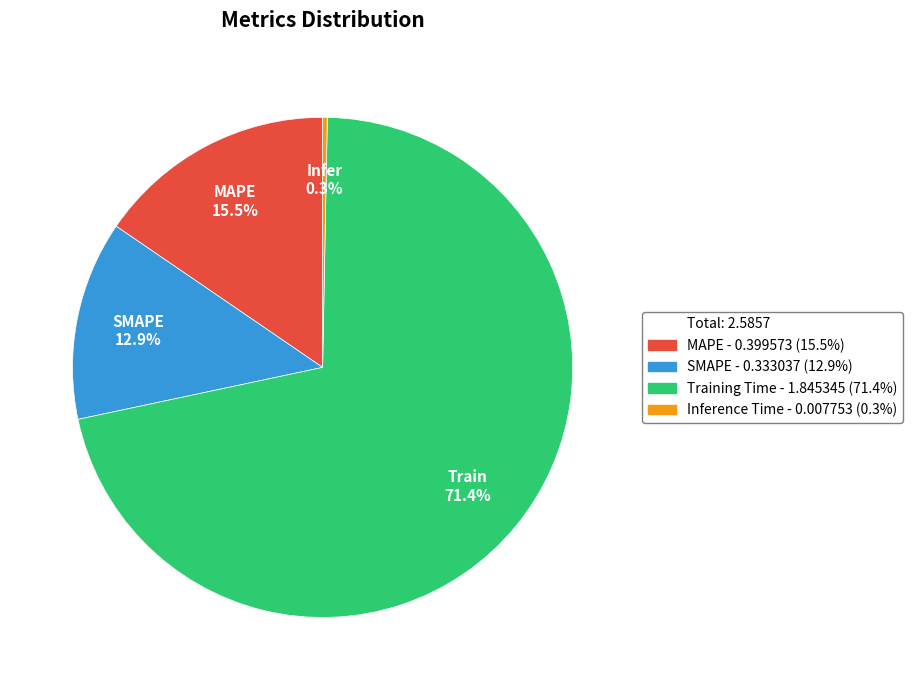

Does any single category account for the majority?

Yes